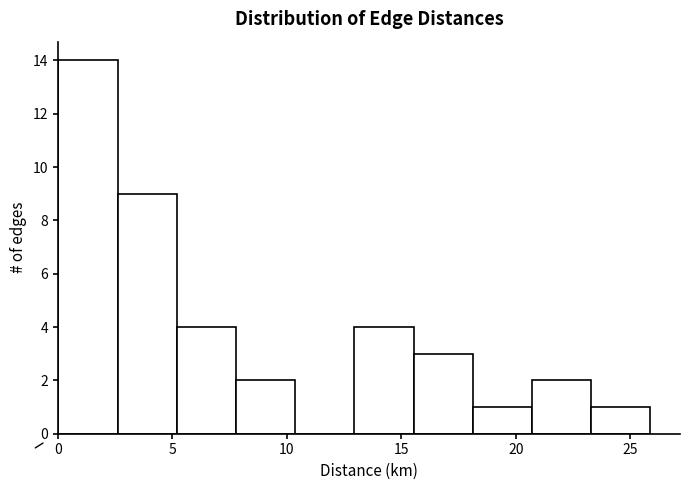

How tall is the bar that spans 0.0 to 2.5 on the x-axis? Neither the bar edges nor the heights are printed on the chart, so give them approximately, as read against the axes.

14